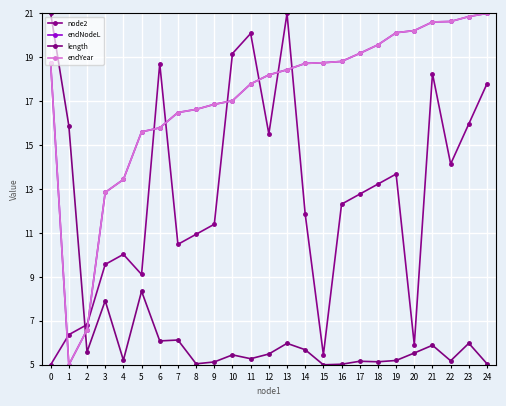

List the series in order of their peak value, highest first.

node2, endNodeL, length, endYear